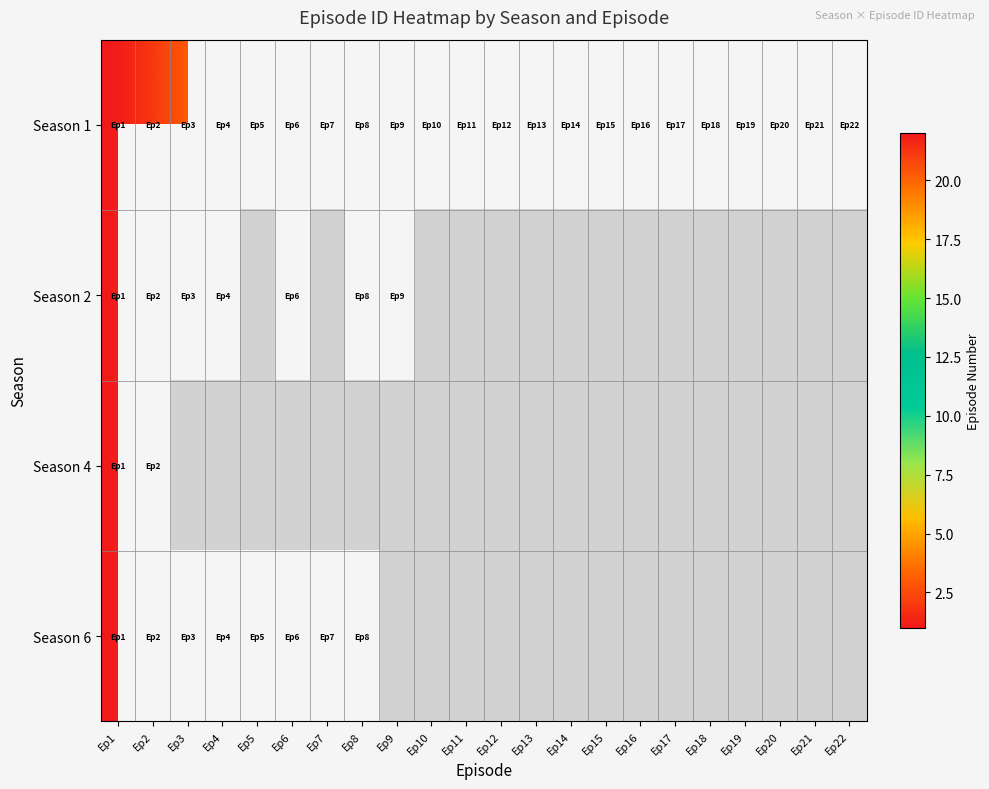

Rank the series by their maximum value, from highest to lowest.

Season 1, Season 2, Season 4, Season 6